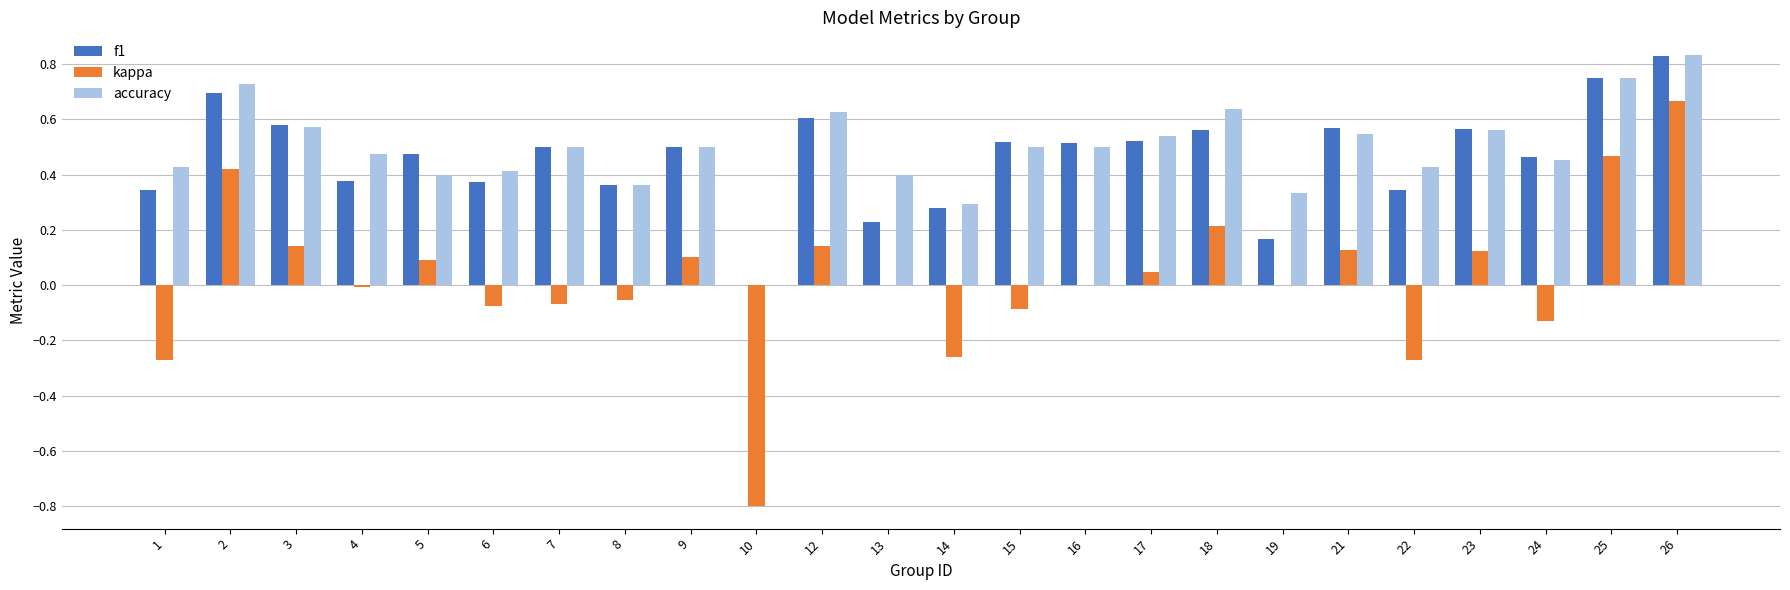

True or false: accuracy has a value of 0.7 at 2.

True